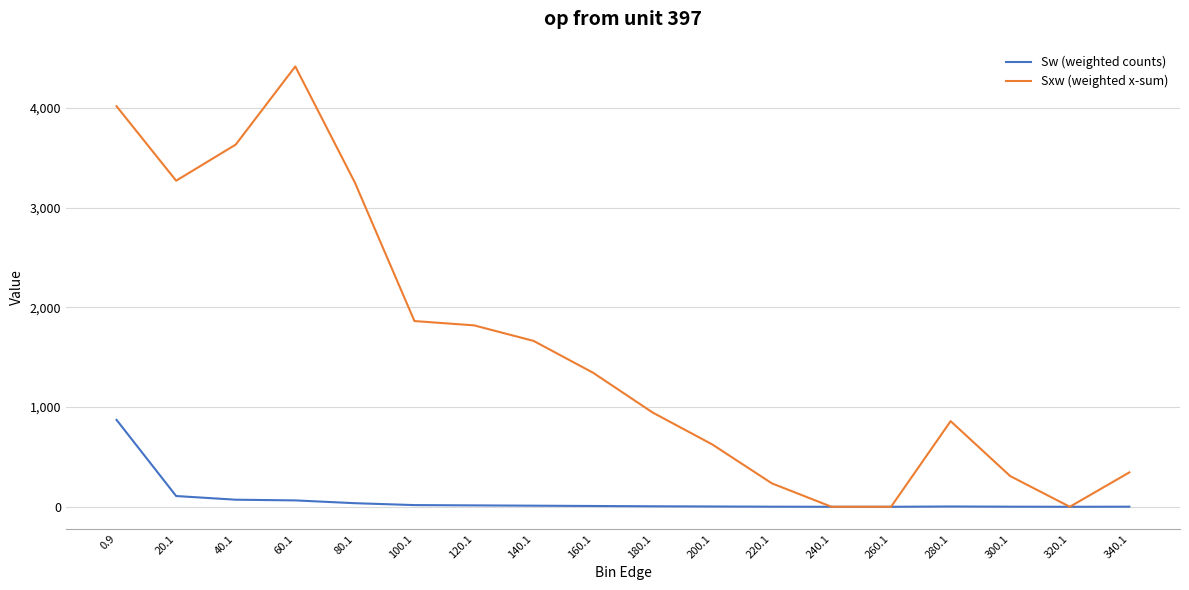

Which series changed the most between 20.1 and 160.1?

Sxw (weighted x-sum)